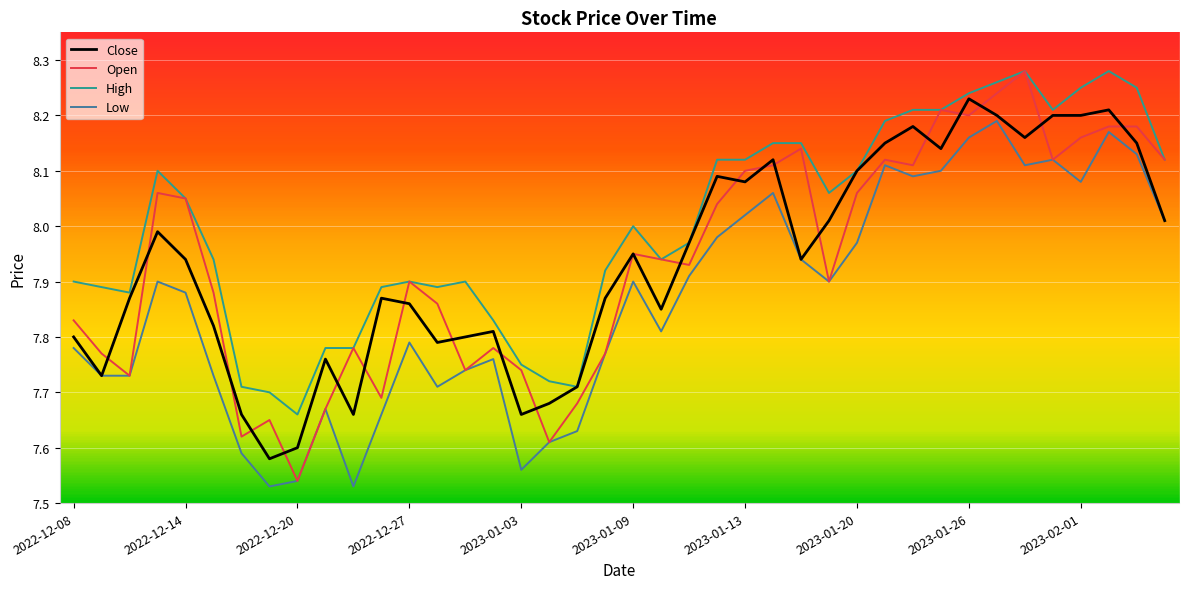

Which series has the largest total across all categories?

High